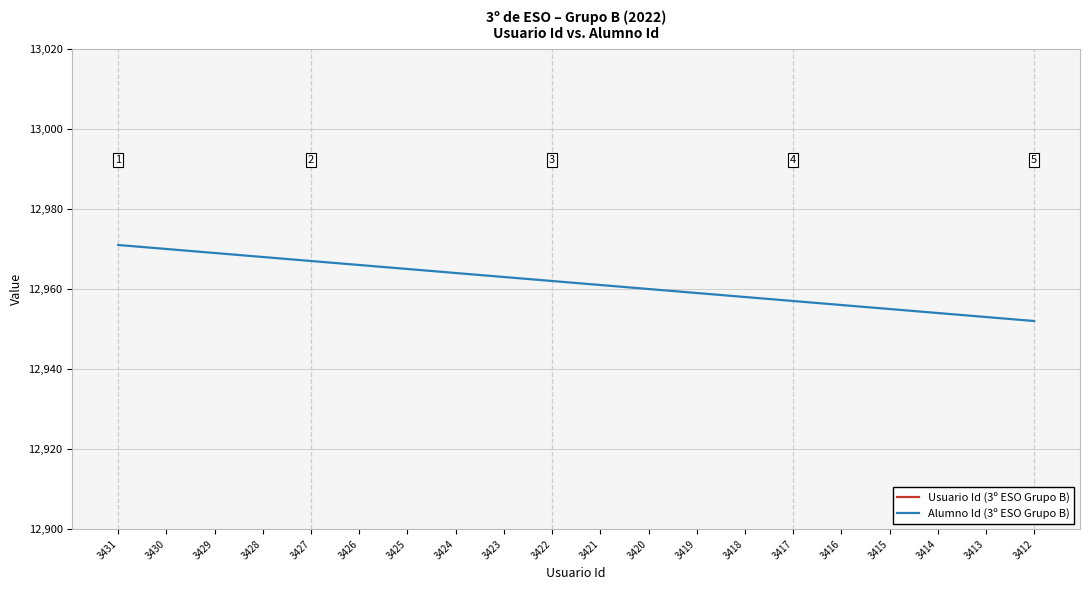

True or false: Alumno Id (3º ESO Grupo B) has more than 1 points higher than both neighbors.

False